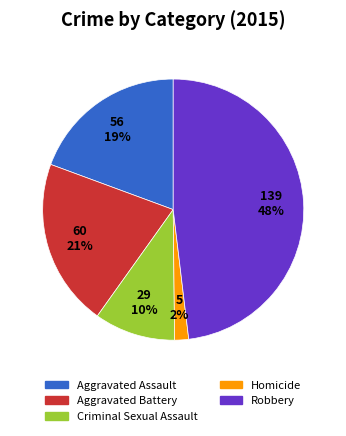

Count the number of slices in the pie.

5